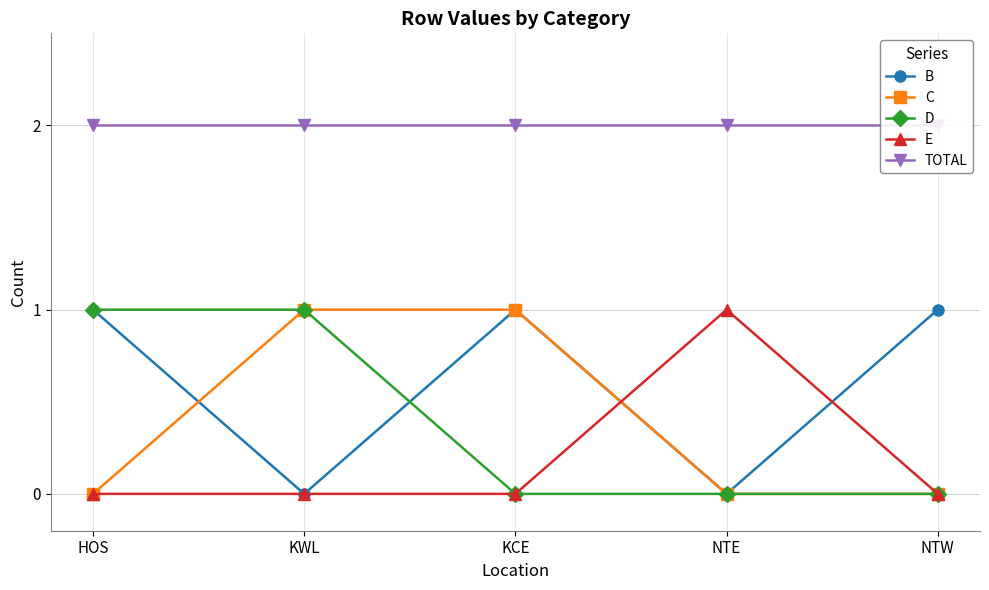

What is the sum of the B values at HOS and KCE?

2